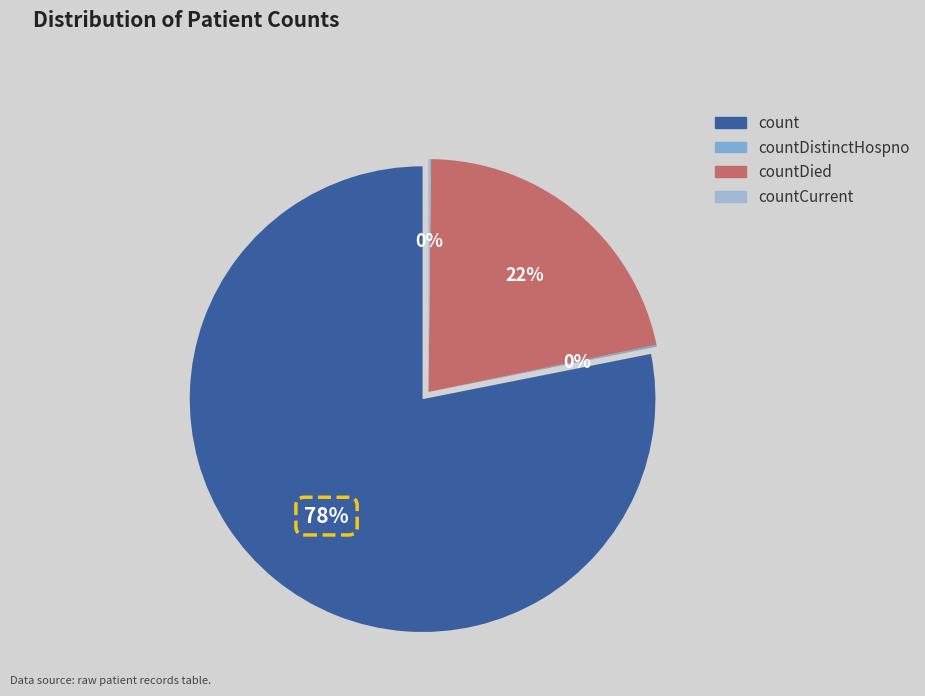

To the nearest percent, what is the average slice percentage?

25%